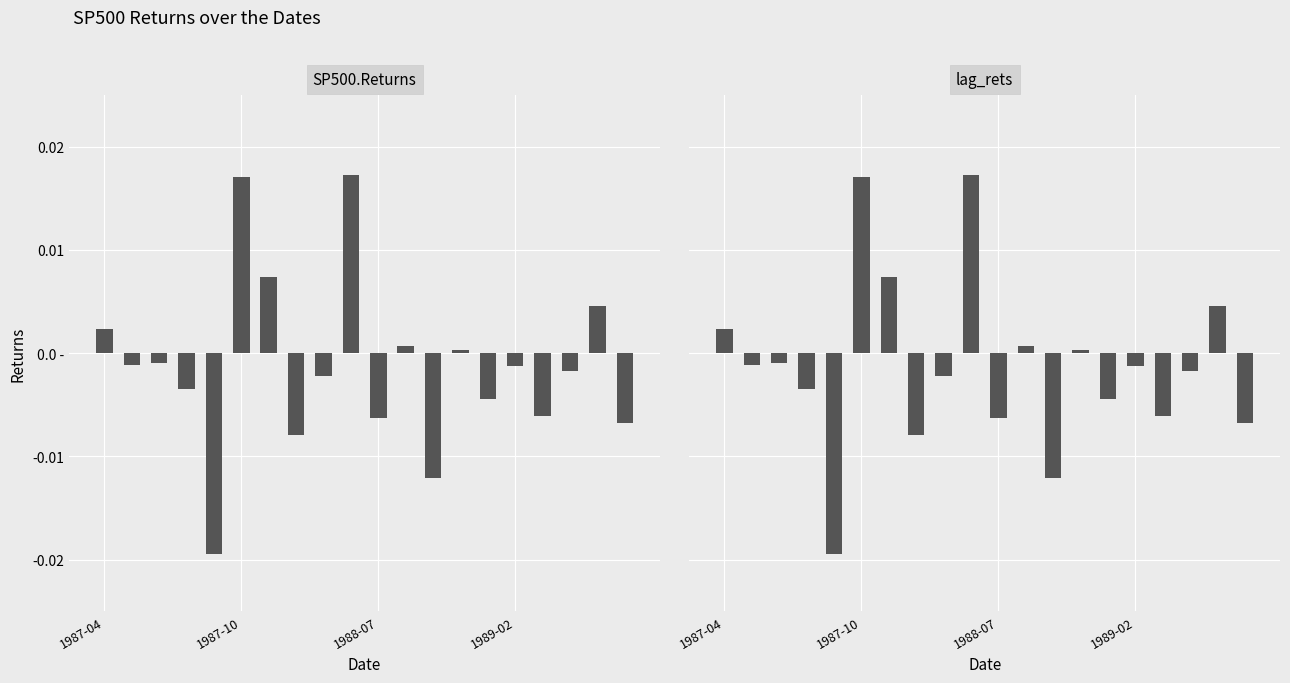

The lag_rets series shows -0.0 at 19. True or false?

False